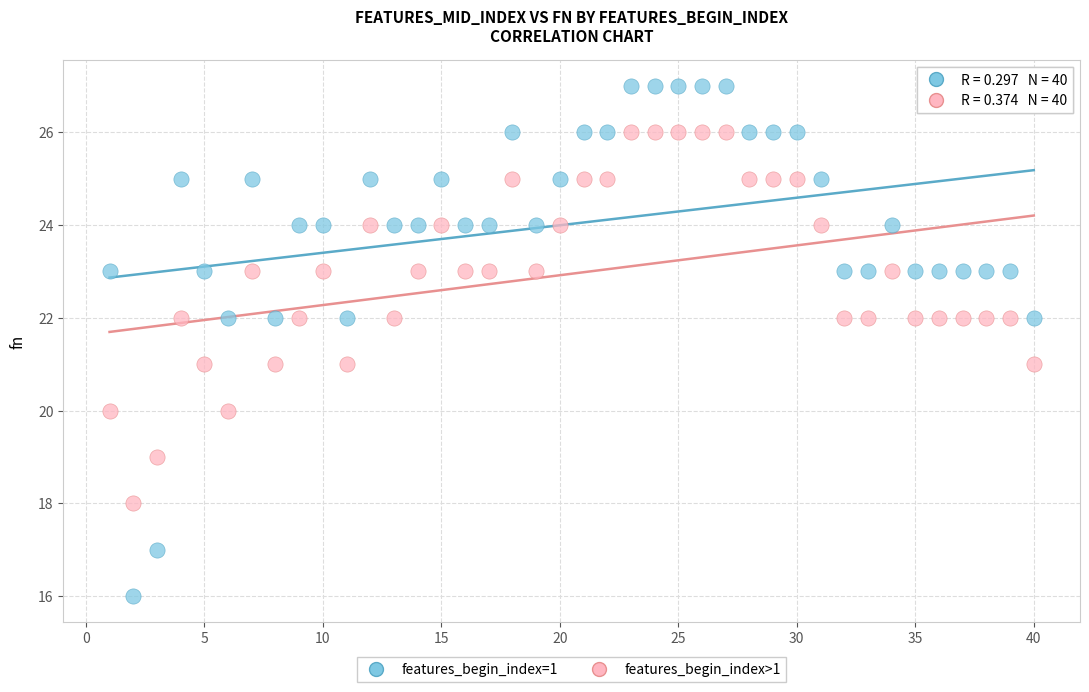

Across all data points, what is the range of X values (max minus min)?

39